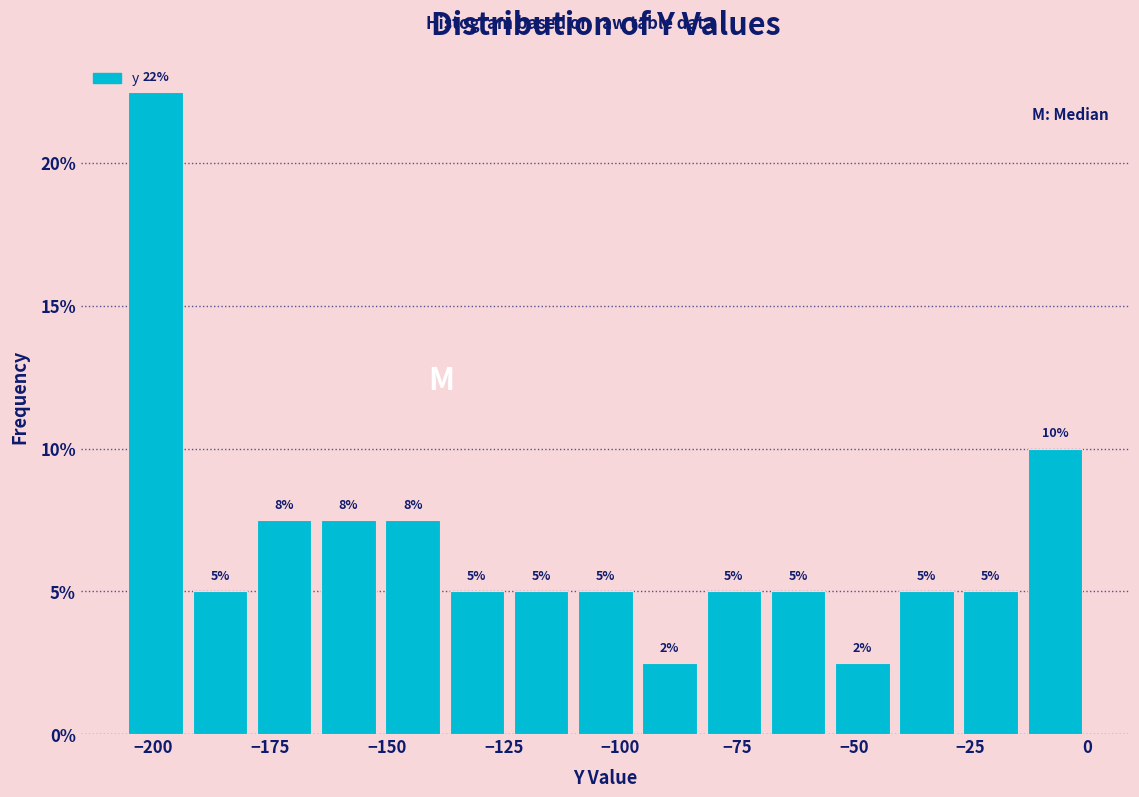

Read against the x-axis, roughly where is the centre of the tallest bar?

-200